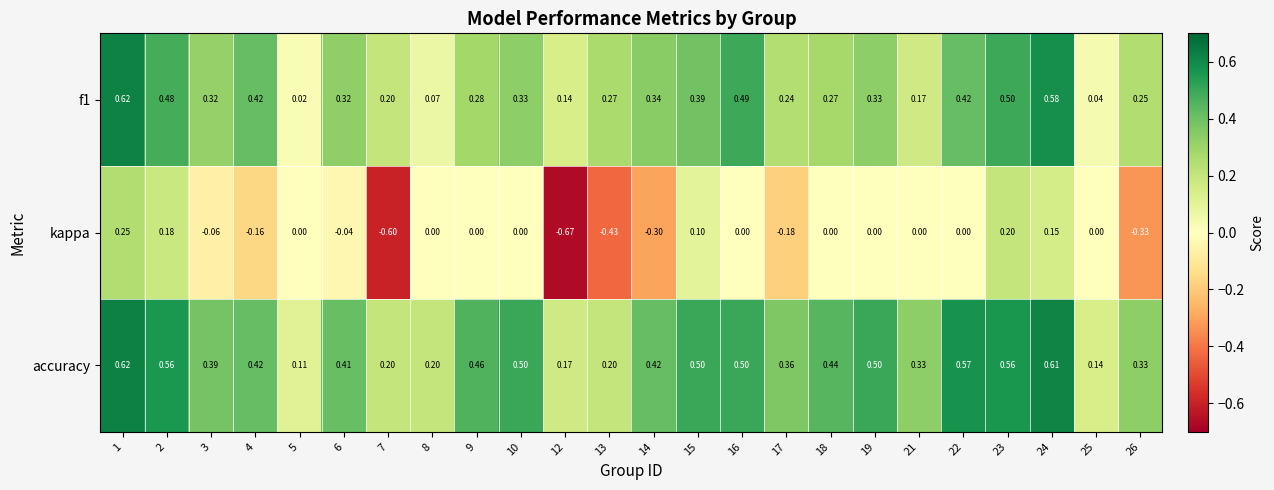

Which series has the widest spread of values?

kappa